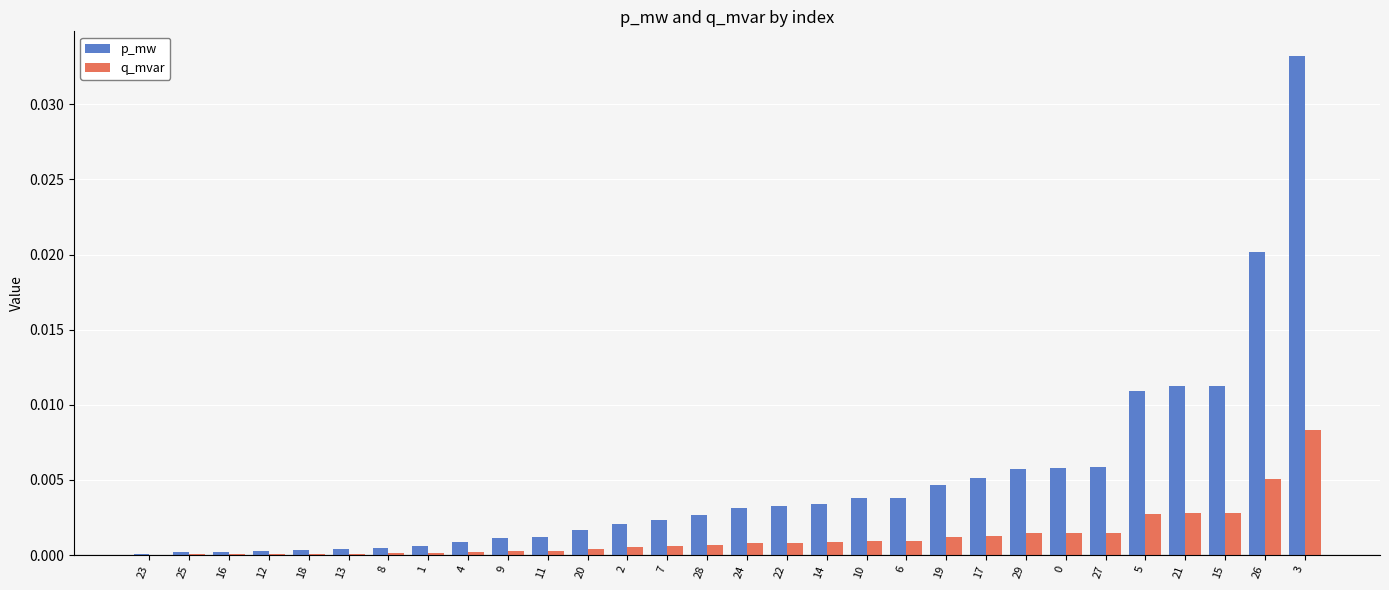

The p_mw series shows 0.0 at 12. True or false?

True